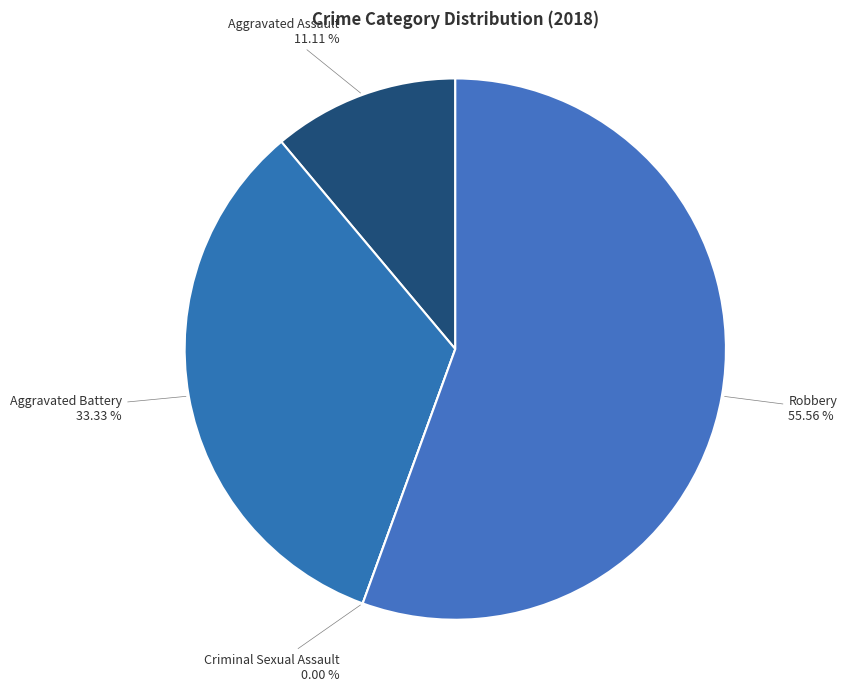

Which category has the biggest portion of the pie?

Robbery